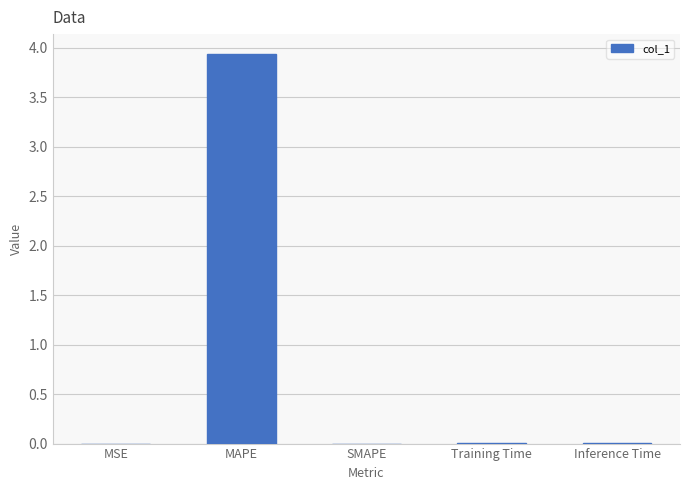

Which category has the highest value across all series?

MAPE